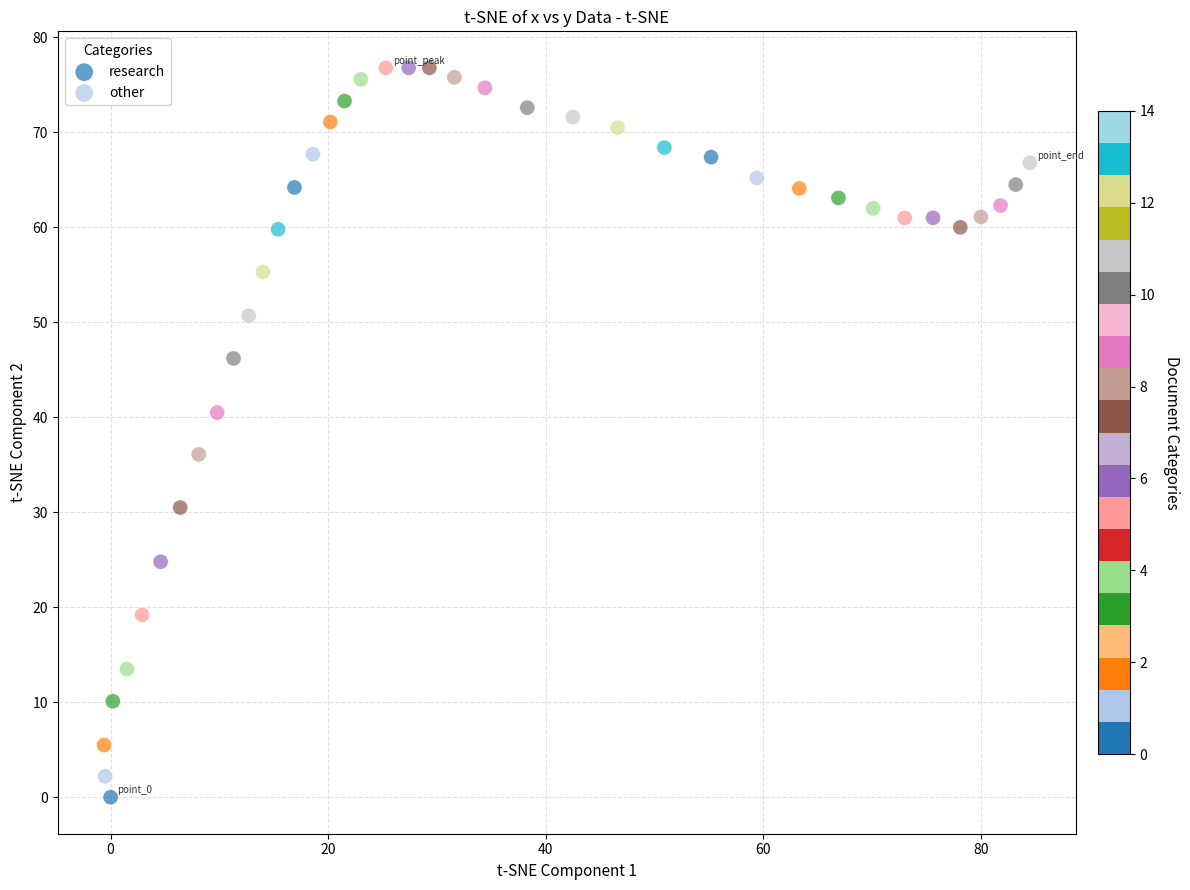

Which series has the widest spread of Y values?

research